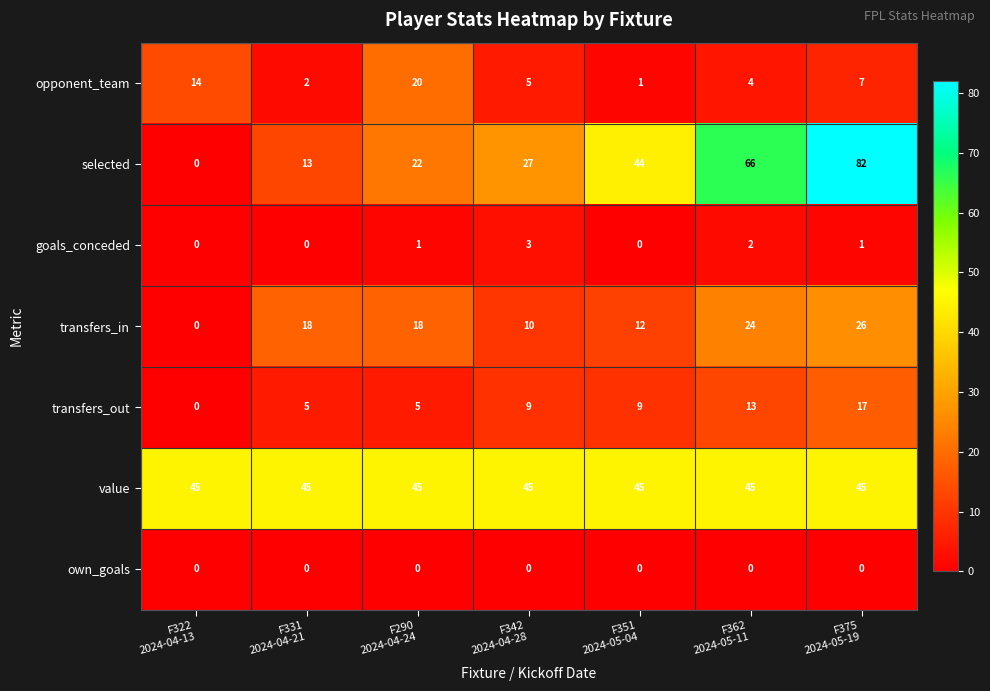

How many series are shown in this chart?

7